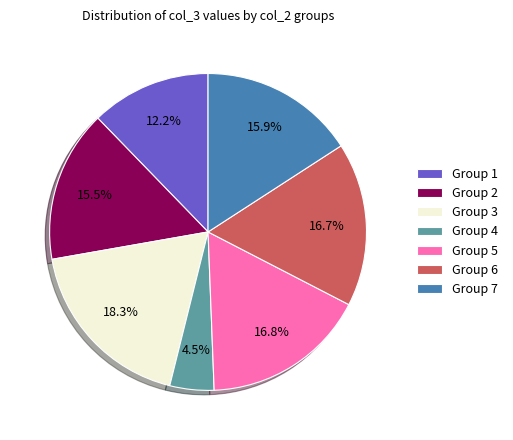

What is the total percentage of Group 4 and Group 3?

22.8%